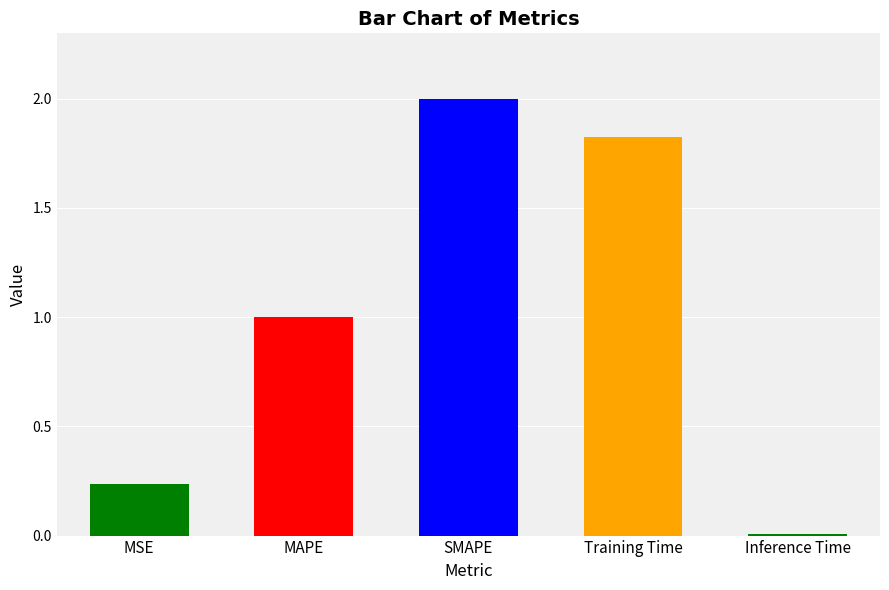

What position from the right is Training Time?

2